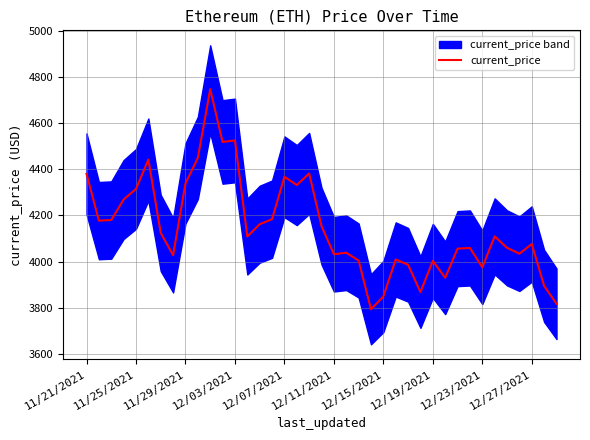

What is the lowest value of the current_price series?

3794.3